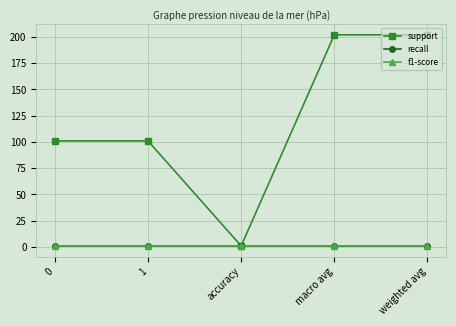

Between 1 and macro avg, which is larger?

macro avg